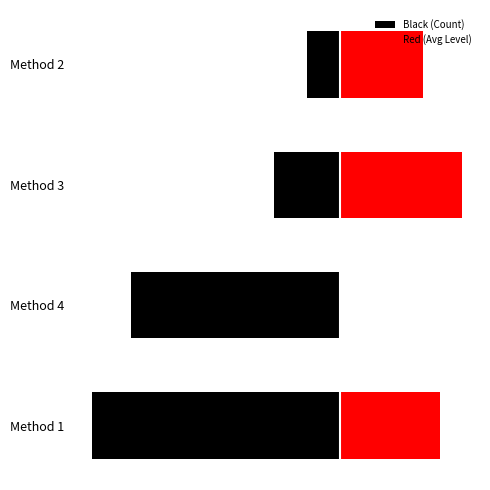

What are all the series names shown in the legend?

Black (Count), Red (Avg Level)